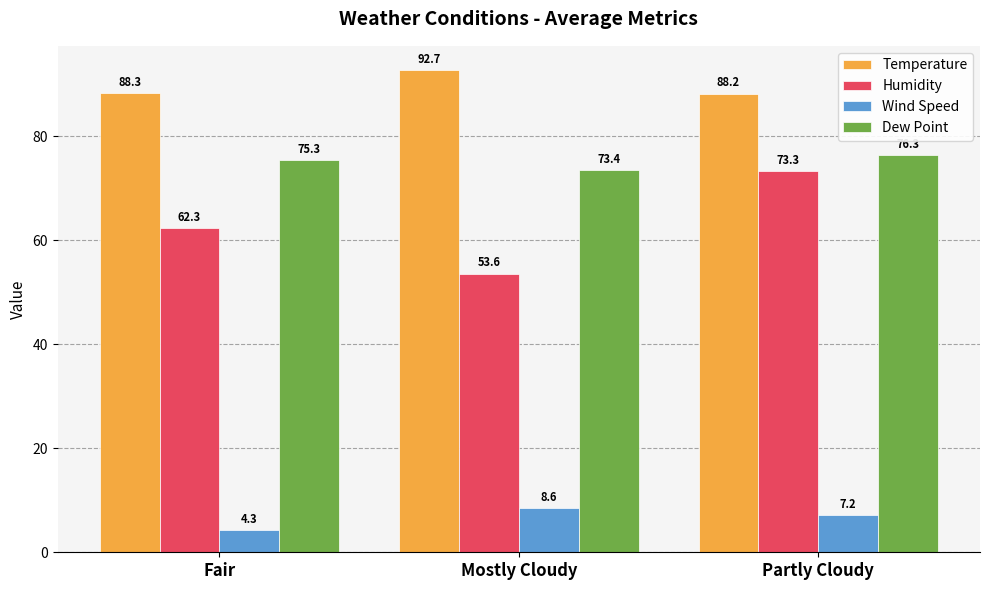

How many distinct data groups are displayed?

4